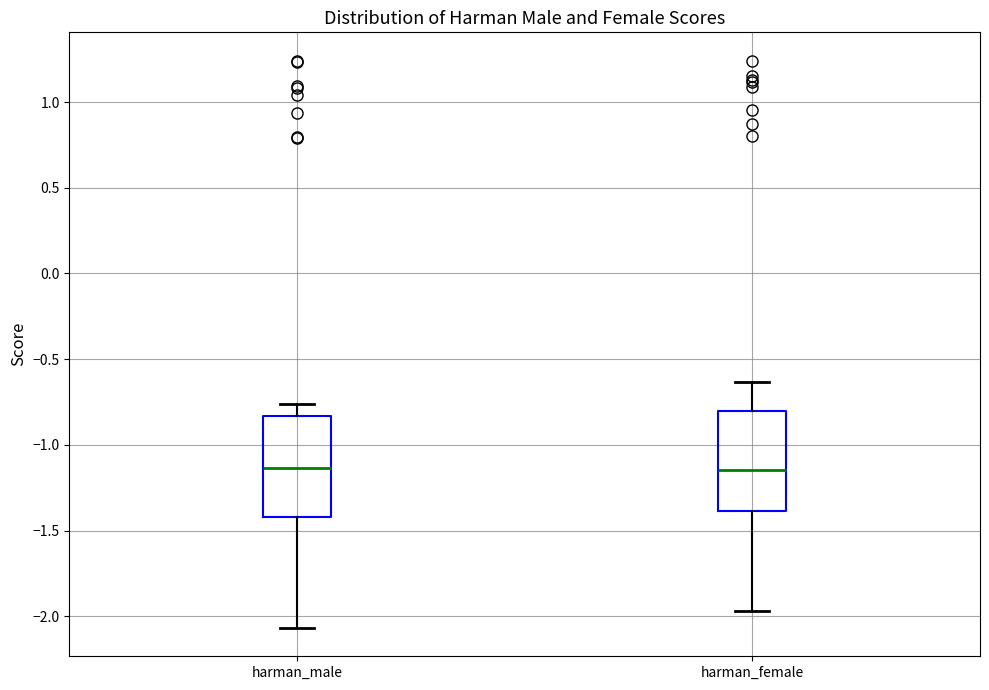

Reading left to right, read every box against the y-axis: the position of its median line, the range the box covers, and the ends of its whiskers. The values are not printed on the chart, so give them approximately, as read against the axis.

harman_male: median -1.15, box -1.40 to -0.85, whiskers -2.05 to -0.75
harman_female: median -1.15, box -1.40 to -0.80, whiskers -1.95 to -0.65